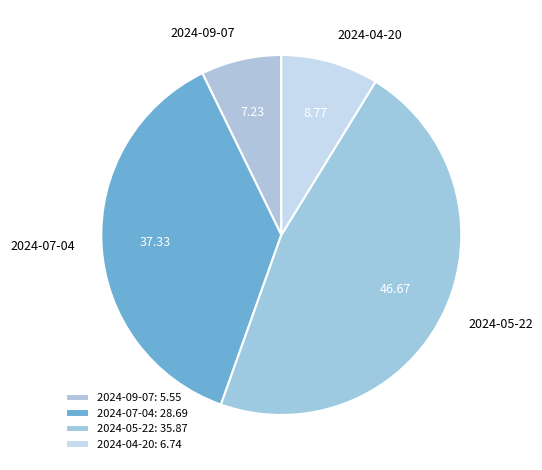

Do 2024-05-22 and 2024-09-07 together represent more than half of the pie?

Yes